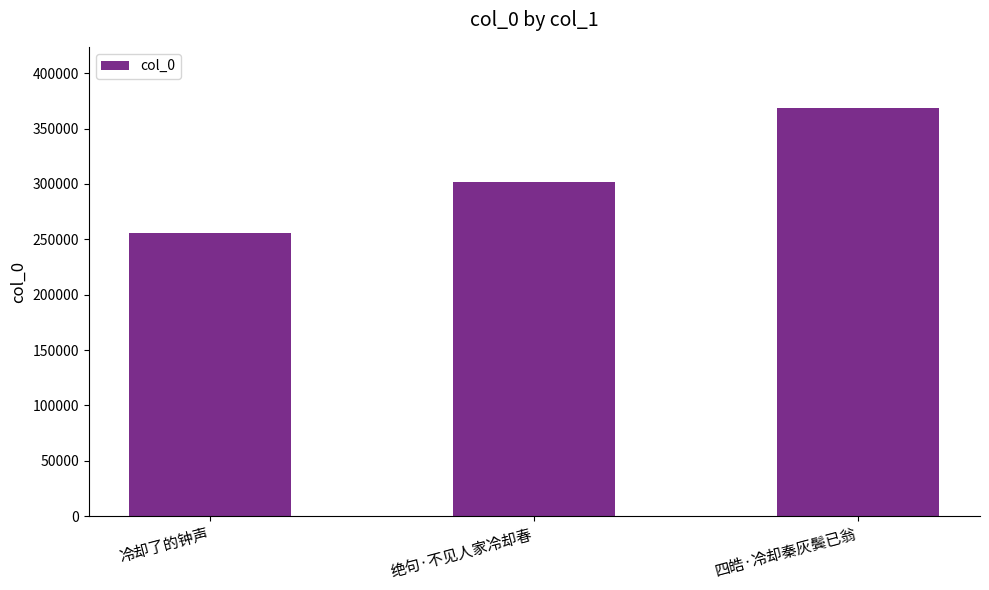

The chart shows a value of 541090 at 绝句·不见人家冷却春. True or false?

False